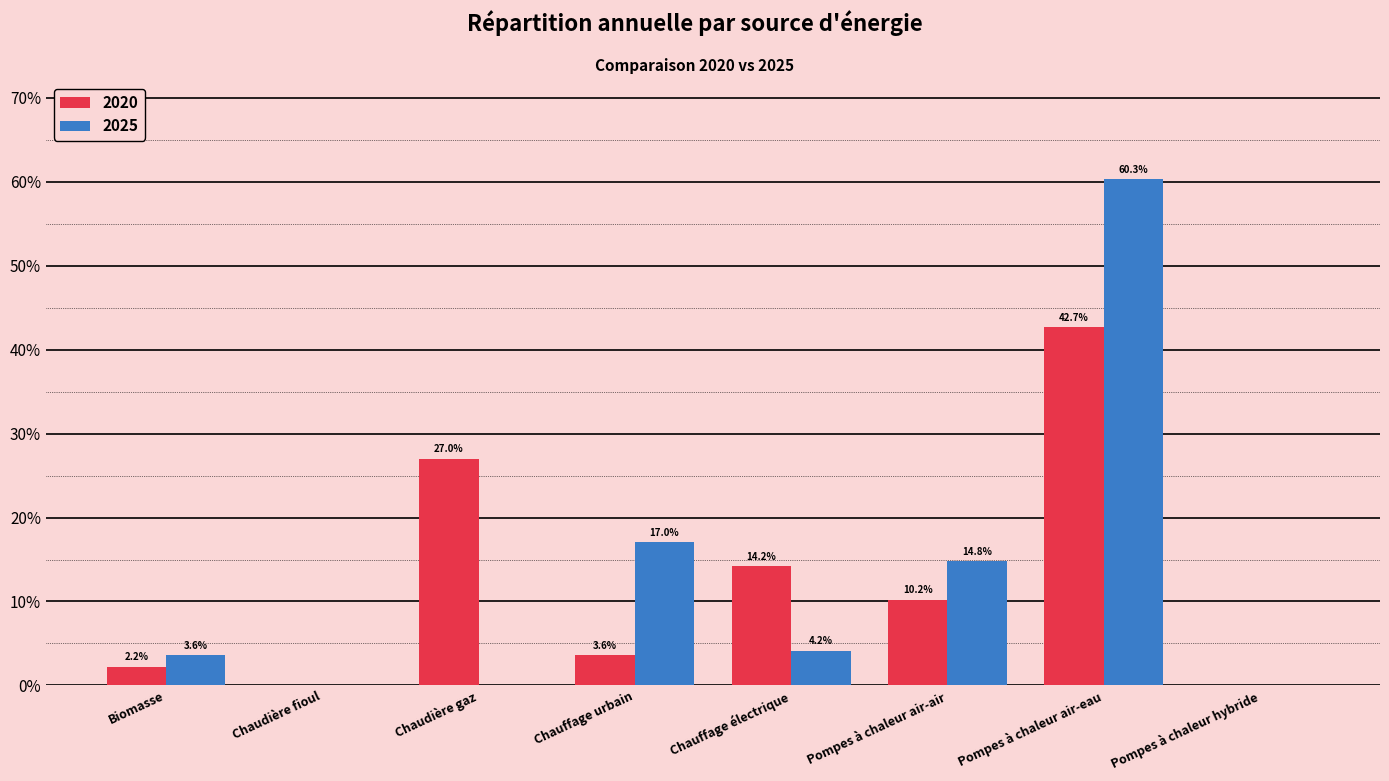

Is the value of 2025 at Chauffage urbain greater than the value of 2020 at Biomasse?

Yes